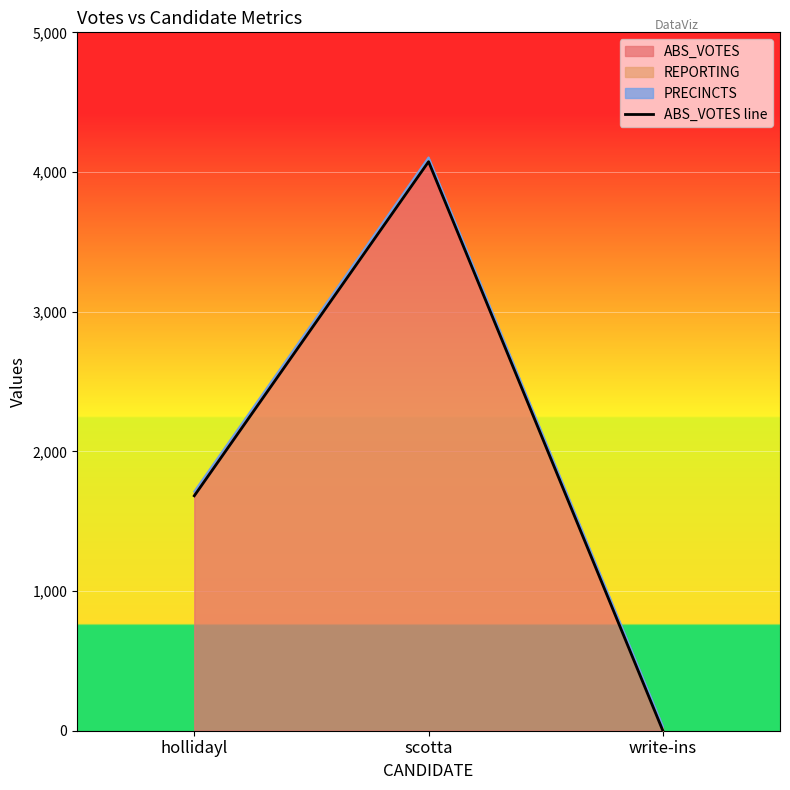

Where is the data nearest to the value 2037?

hollidayl